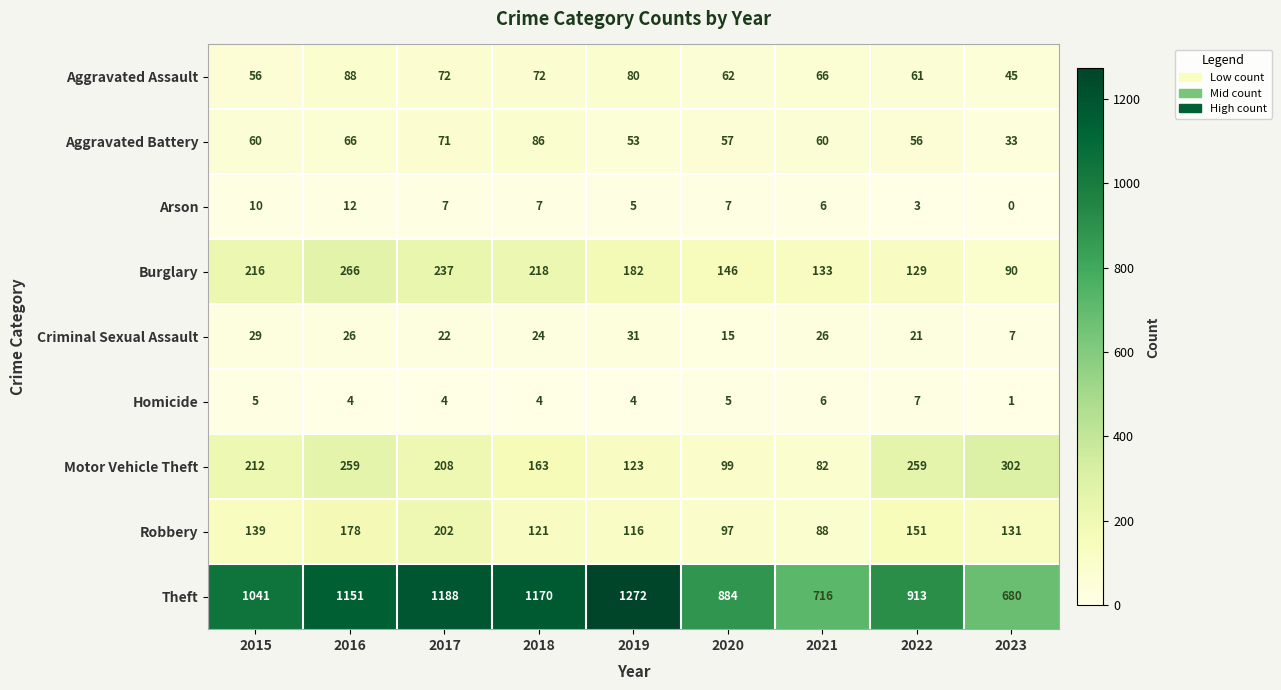

How many values in the Theft series are below 1041?

4